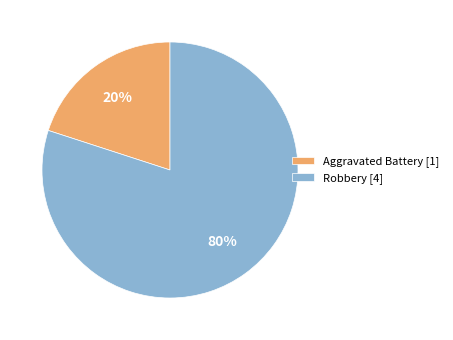

What is the smallest slice in the pie chart?

Aggravated Battery